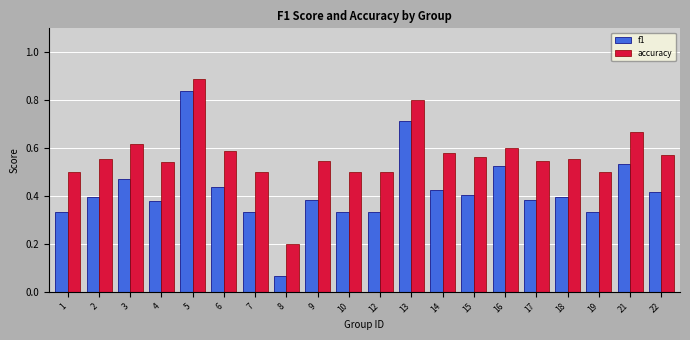

Which series has the widest spread of values?

f1